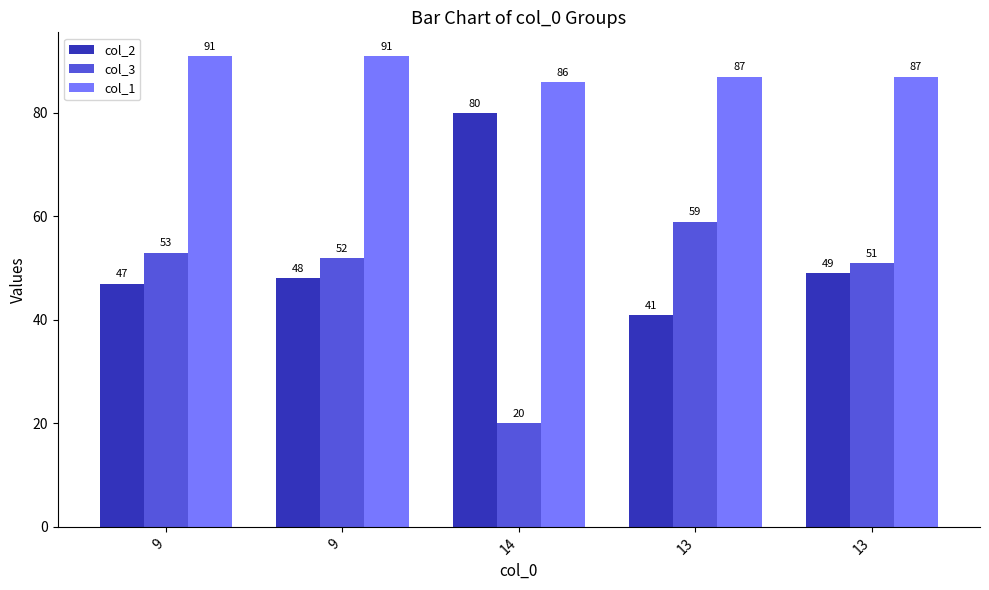

How many data points does each series have?

5